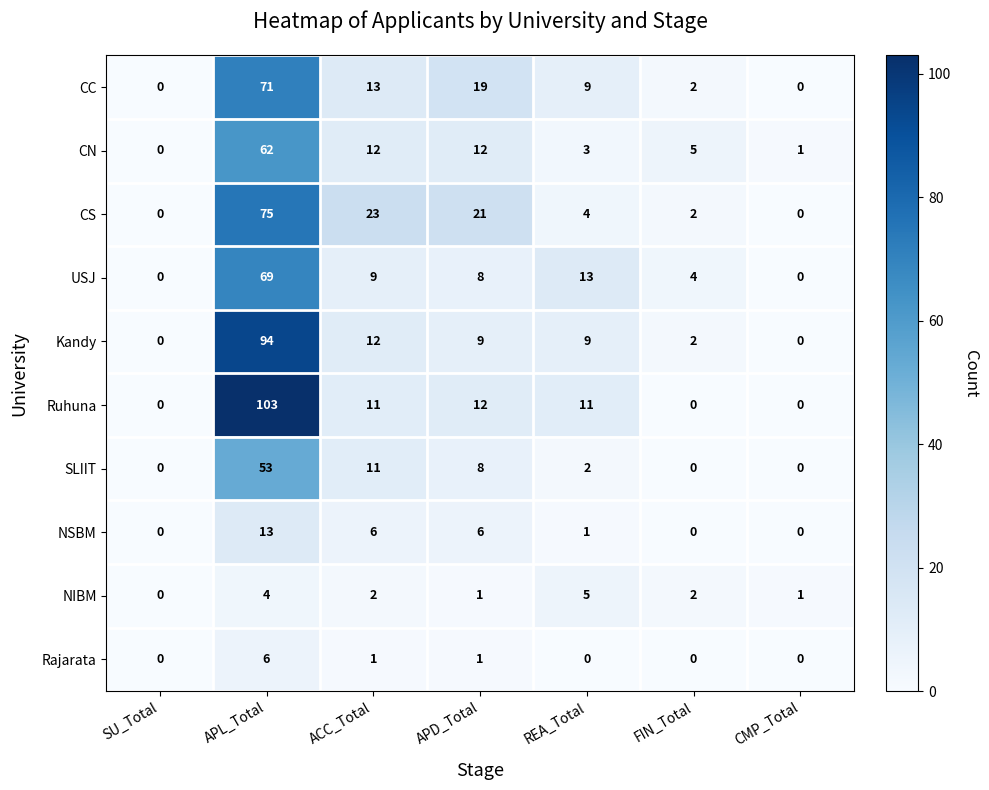

Which series has the largest total across all categories?

Ruhuna